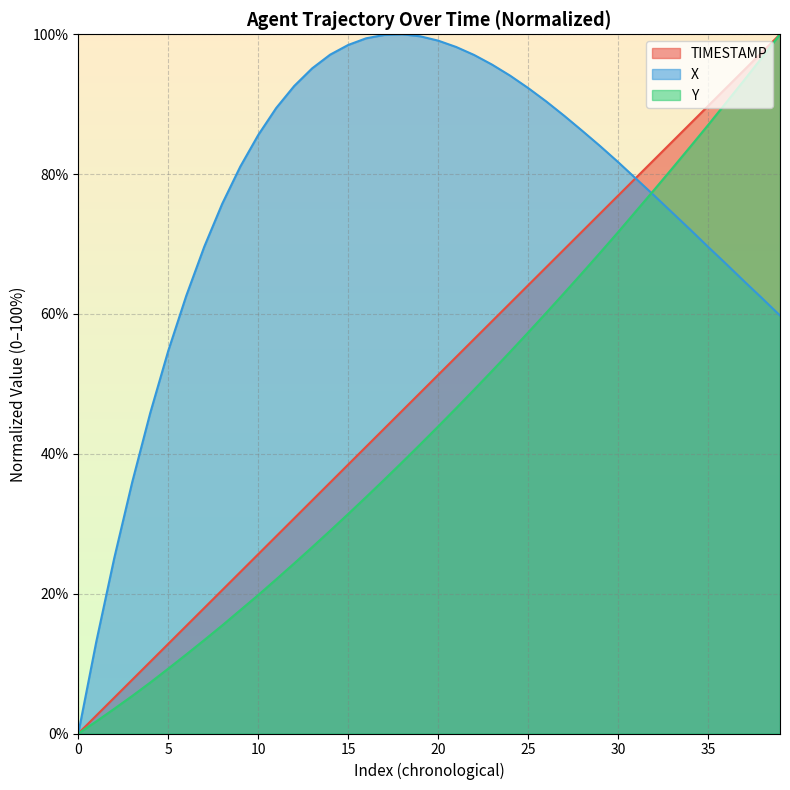

Is it true that X equals 161.1 at 20?

False